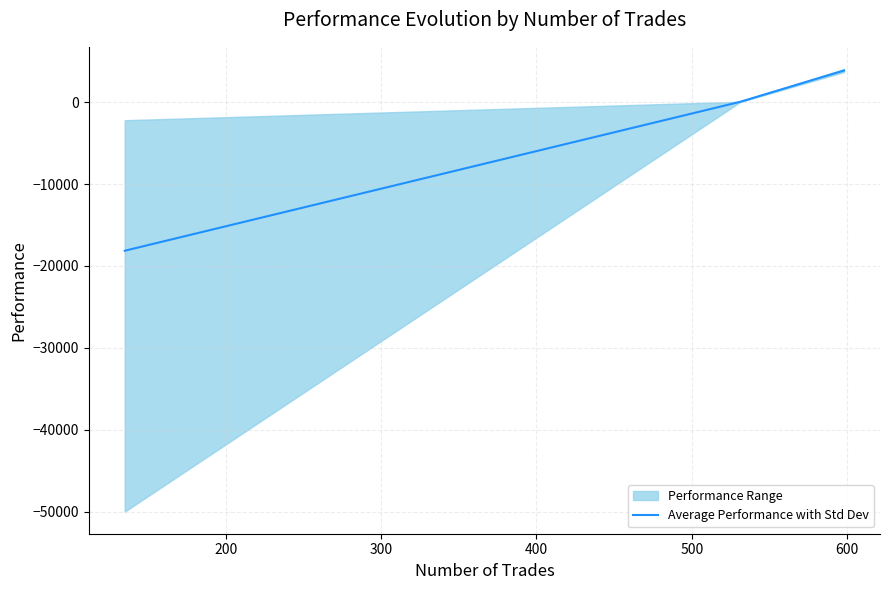

What is the minimum value for Average Performance with Std Dev?

-18143.8